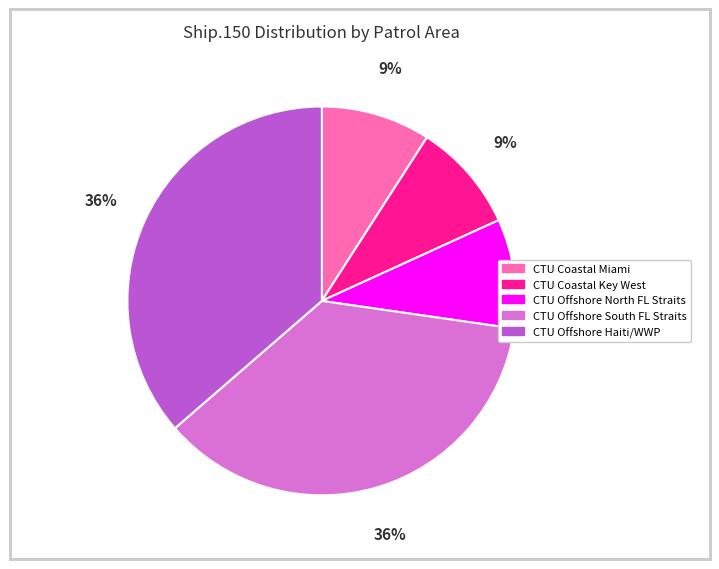

Is it true that CTU Coastal Miami is 24% of the pie?

False